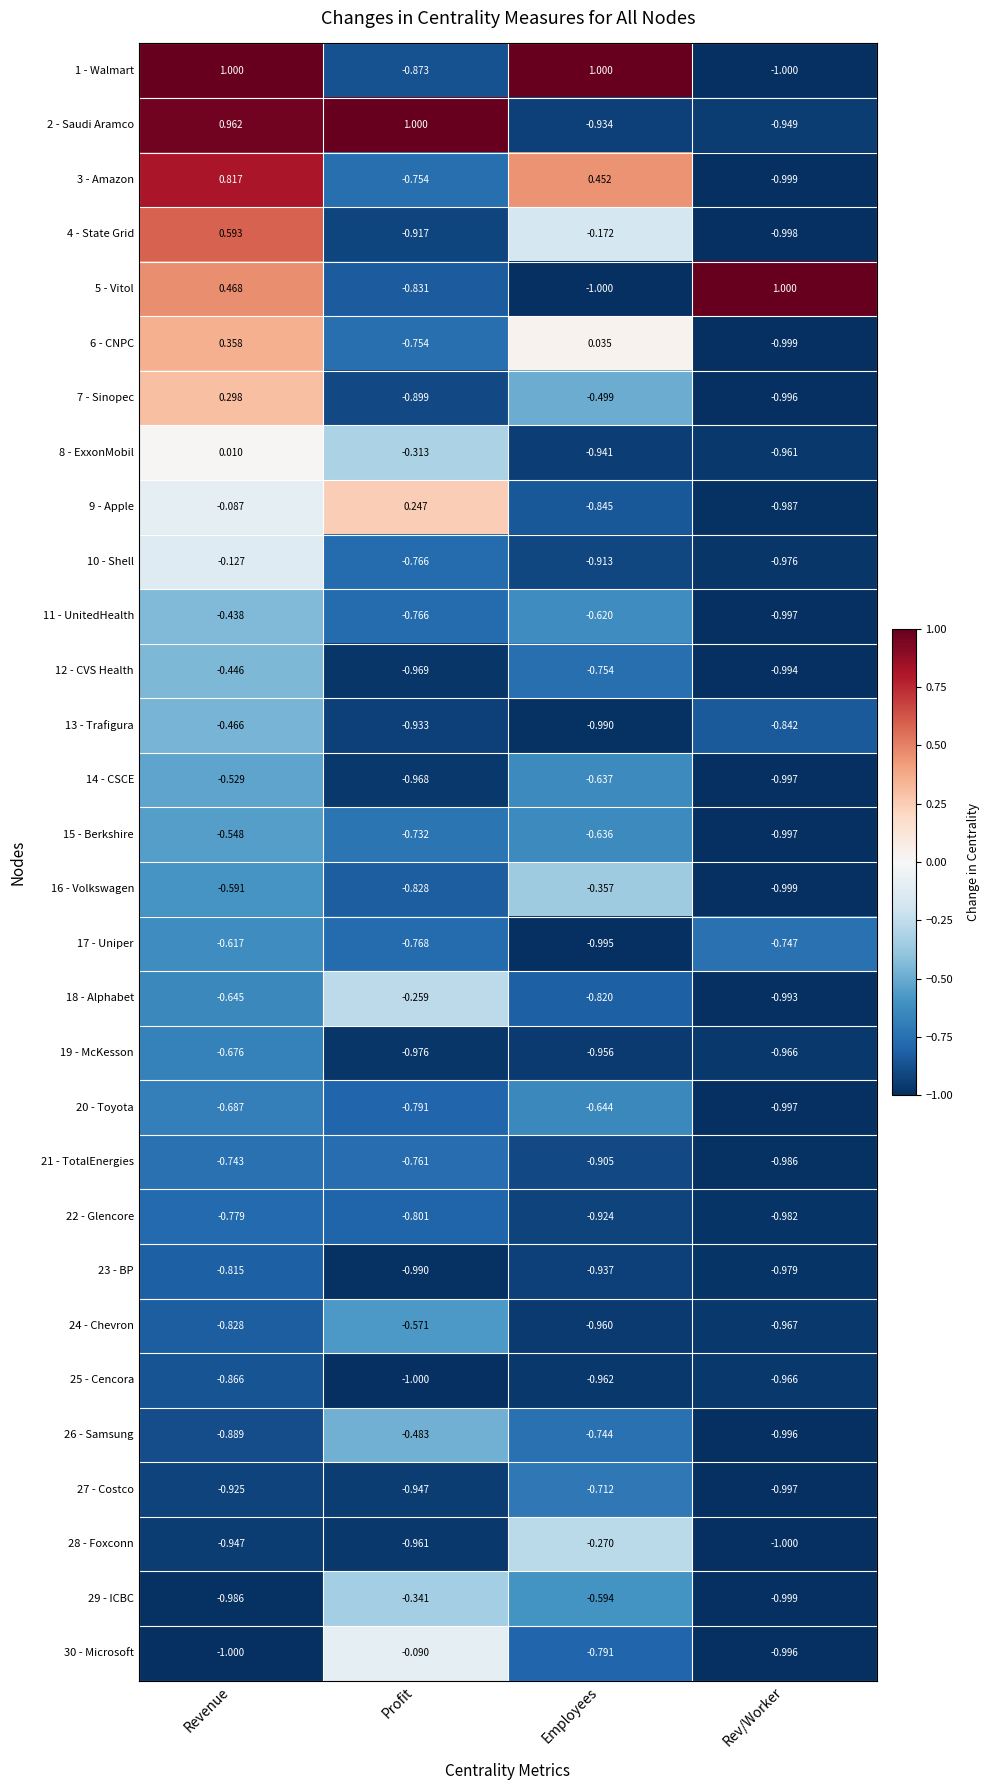

At which label does 22 - Glencore reach its minimum?

Rev/Worker